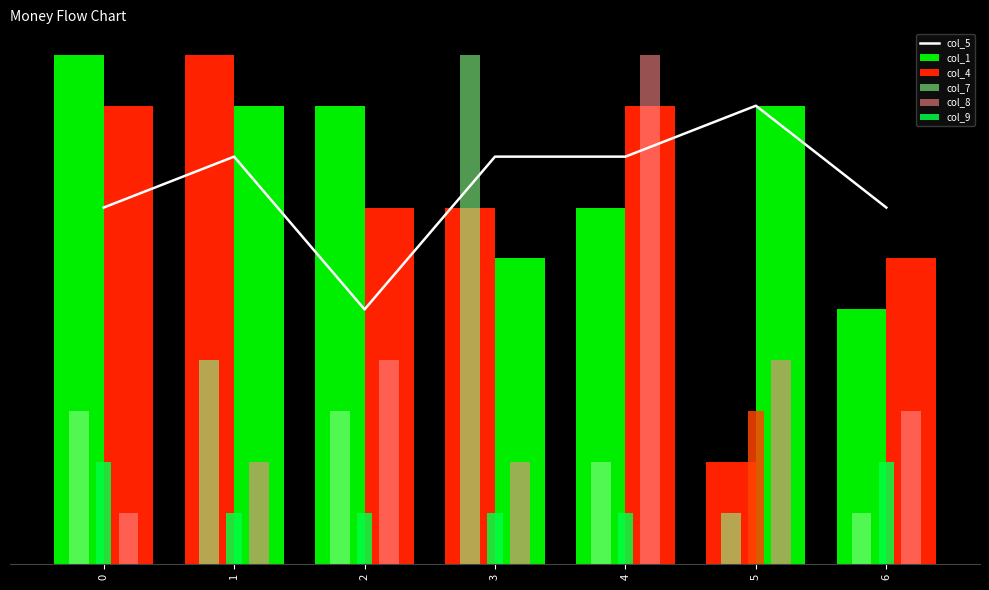

At which category is the sum across all series the highest?

4